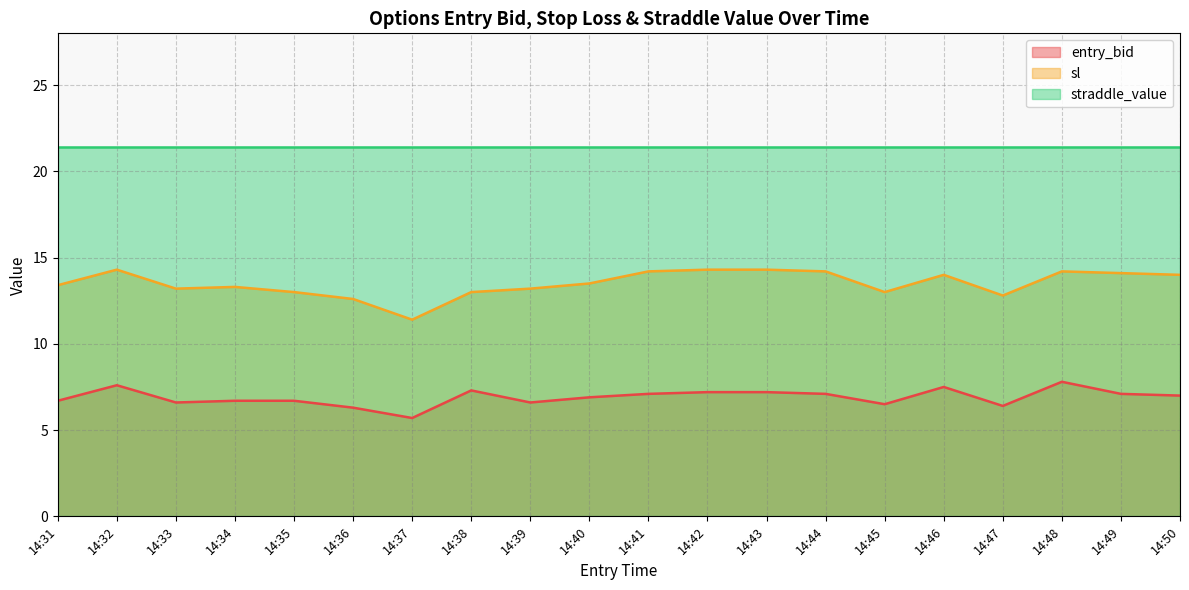

At which category does sl reach its first local valley?

14:33